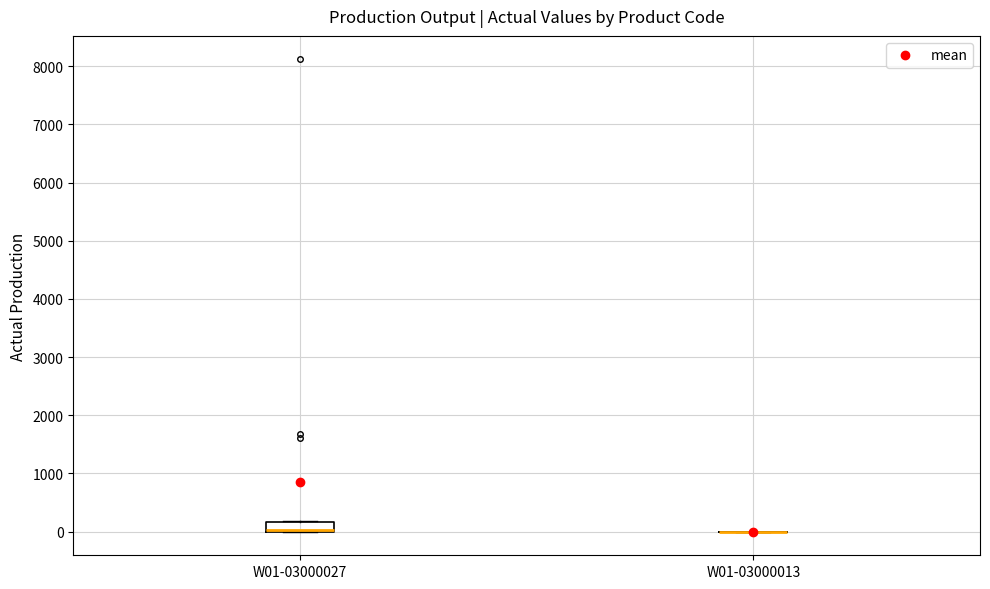

Reading left to right, read every box against the y-axis: the position of its median line, the range the box covers, and the ends of its whiskers. The values are not printed on the chart, so give them approximately, as read against the axis.

W01-03000027: median 0 (drawn on the box's lower edge), box 0 to 200, whiskers 0 to 200
W01-03000013: box collapsed to a line at 0, whiskers 0 to 0